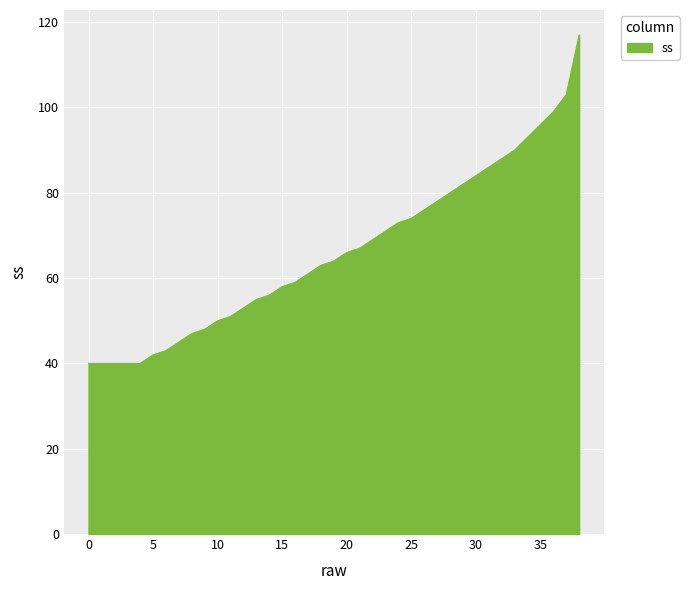

What is the minimum value shown in the chart?

40